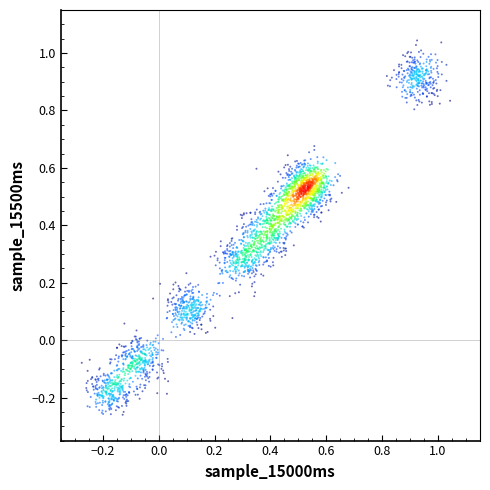

What is the range of Y values (max minus min)?

1.3